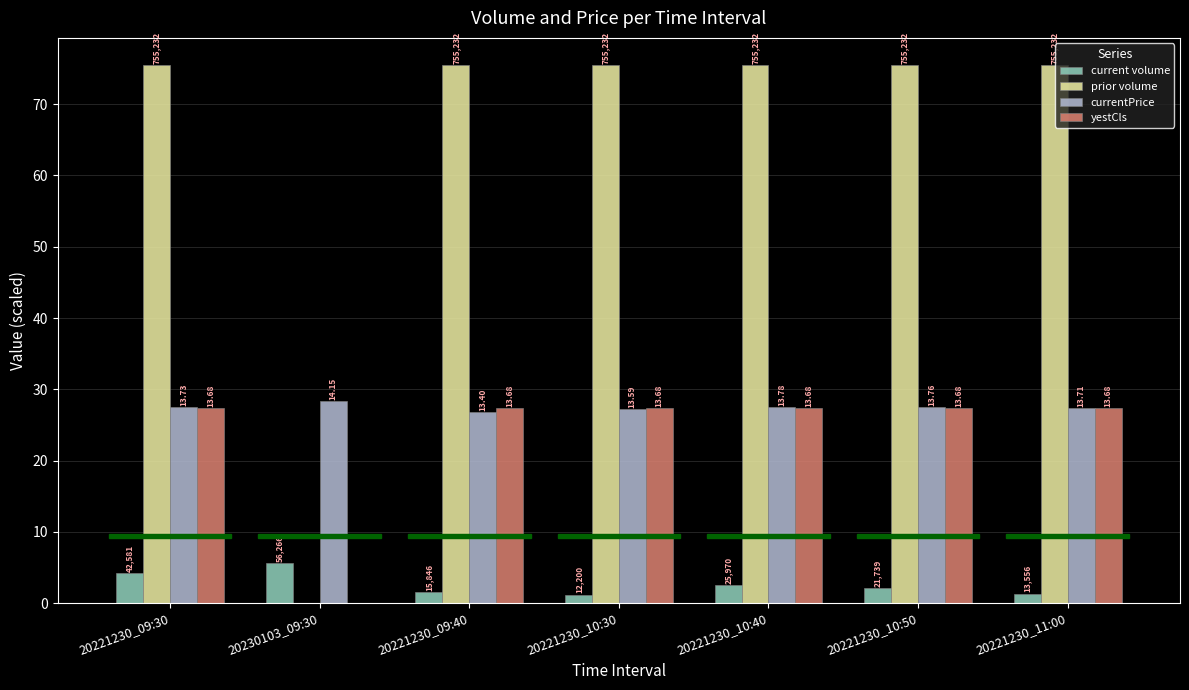

What are all the series names shown in the legend?

current volume, prior volume, currentPrice, yestCls